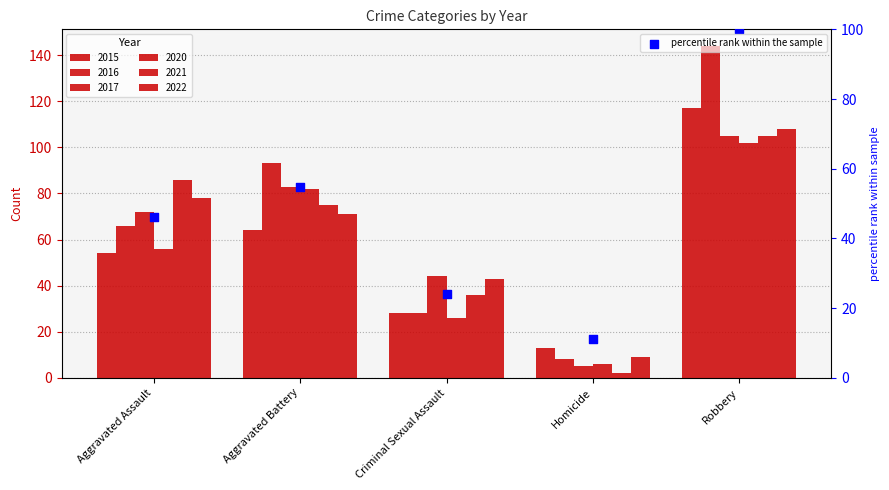

Which has a higher value, Homicide or Aggravated Assault?

Aggravated Assault